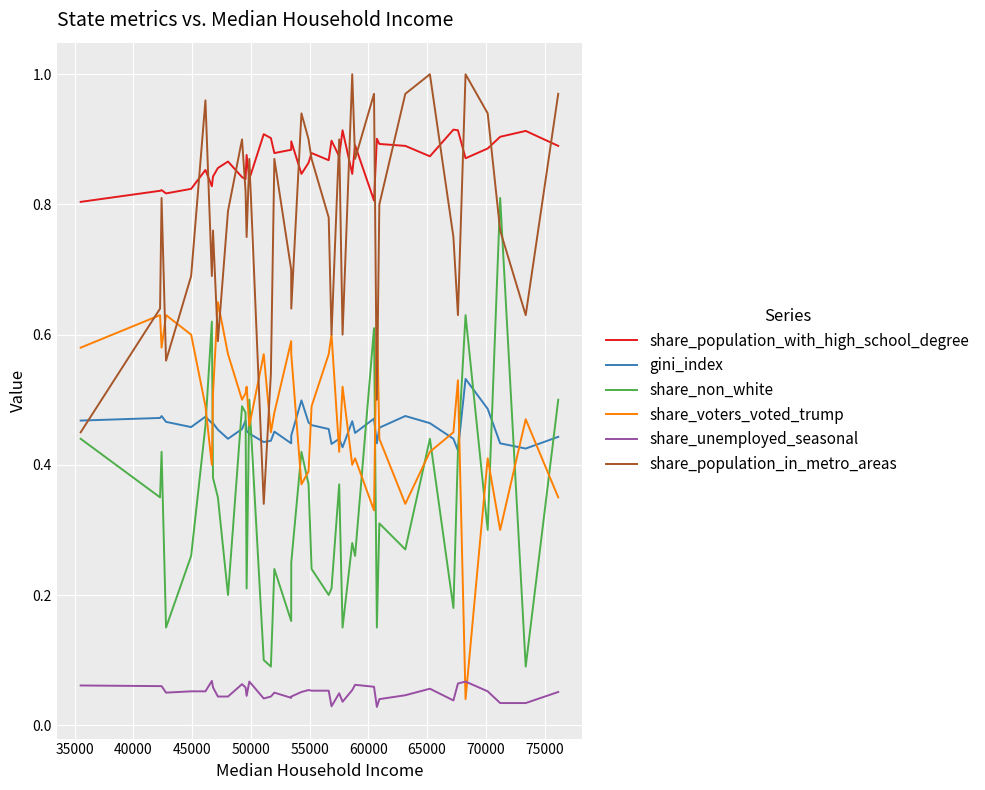

At how many categories does at least one series exceed 0?

40